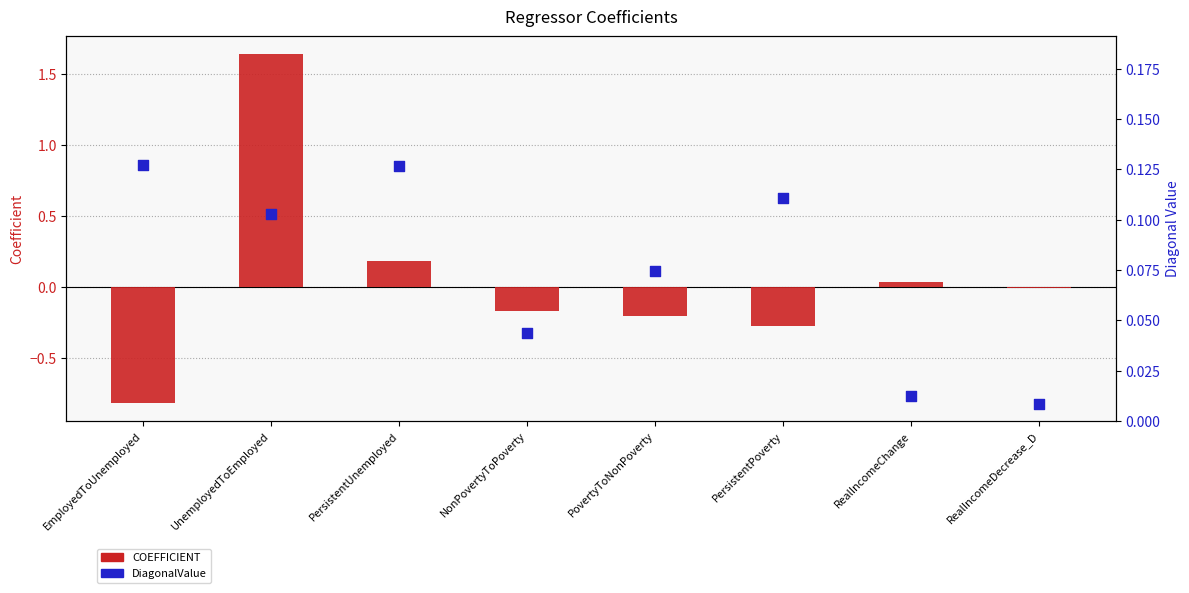

At which category is the sum across all series the highest?

UnemployedToEmployed